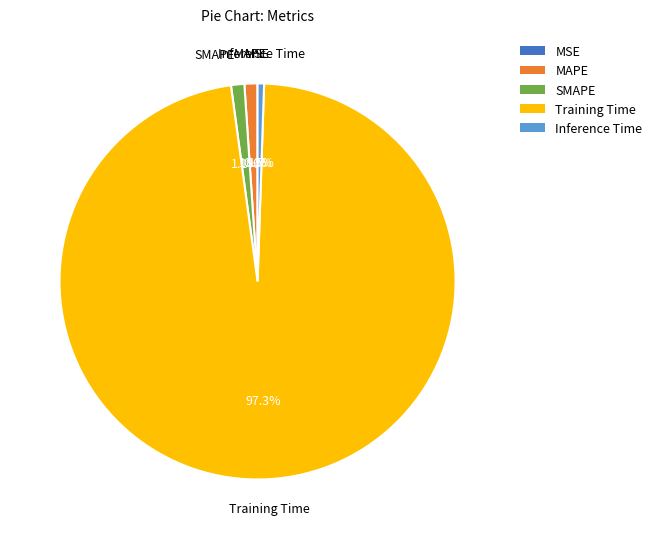

What percentage is NOT represented by SMAPE?

98.9%